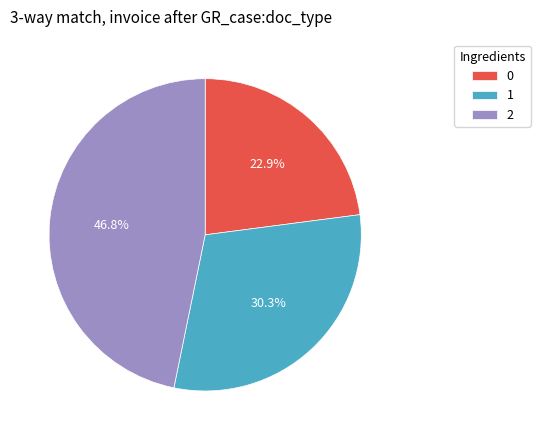

How many segments does this pie chart have?

3